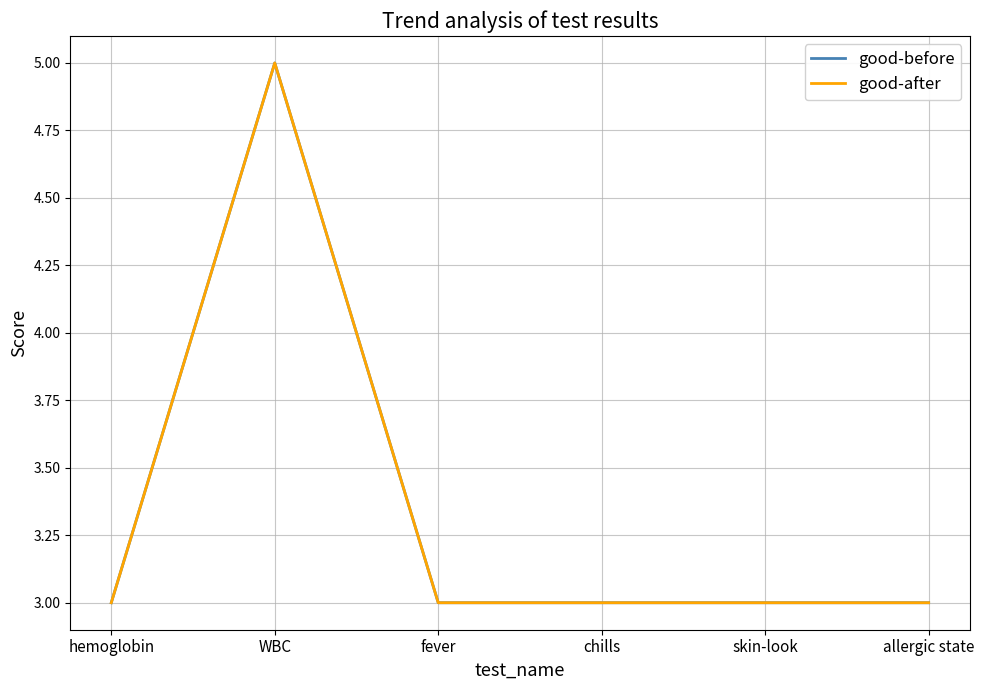

What position from the right is chills?

3